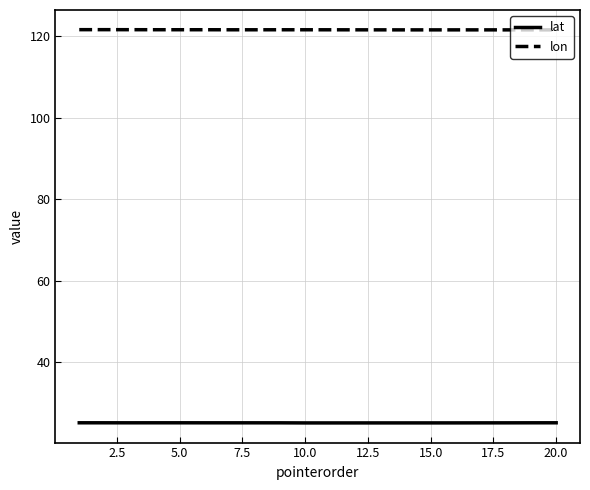

True or false: lon and lat cross at least once.

False